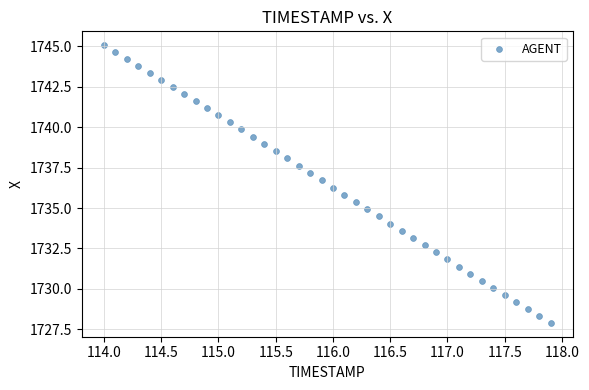

What is the range of X values (max minus min)?

3.9